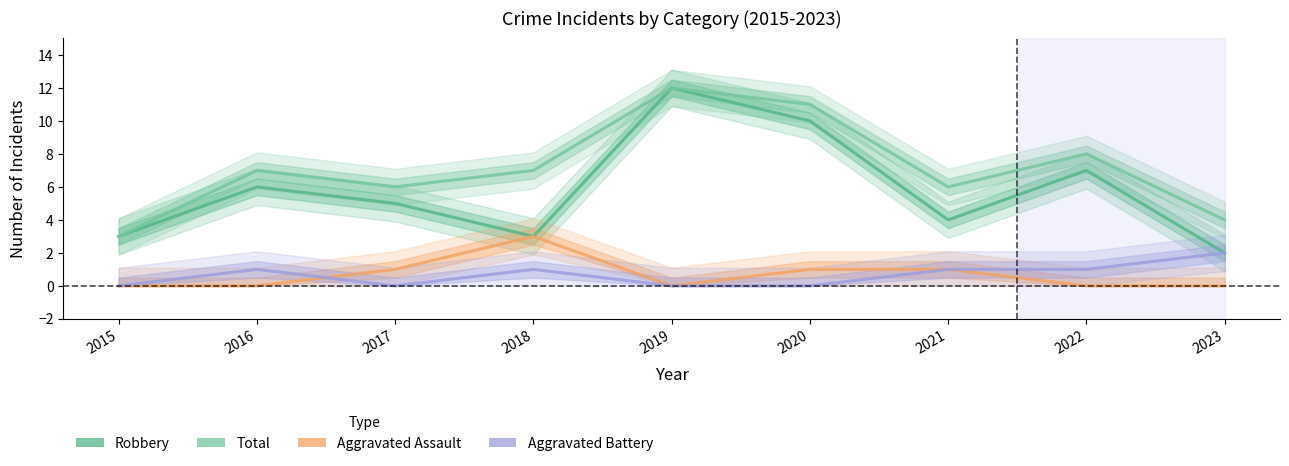

At which category does Aggravated Assault reach its first local peak?

2018